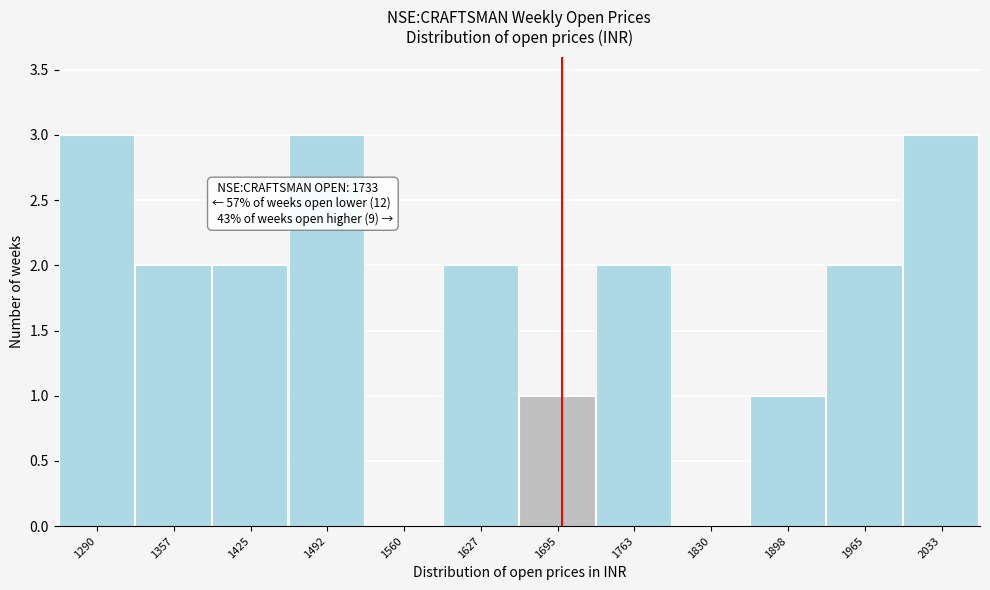

Reading right to left, what are all the values shown in this chart?

2033=3	1965=2	1898=1	1830=0	1763=2	1695=1	1627=2	1560=0	1492=3	1425=2	1357=2	1290=3